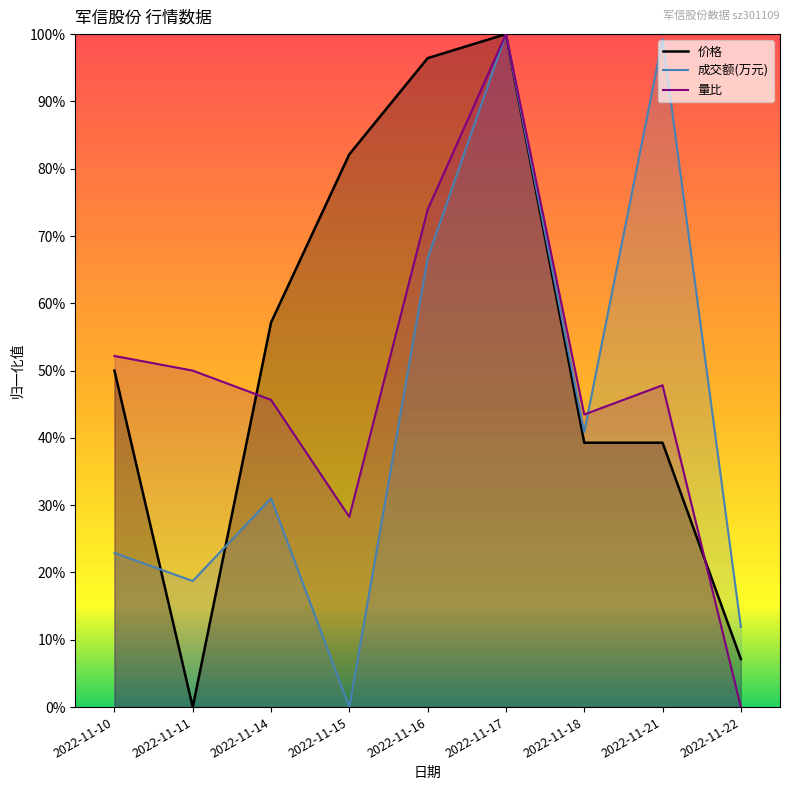

At how many categories does at least one series exceed 0?

9